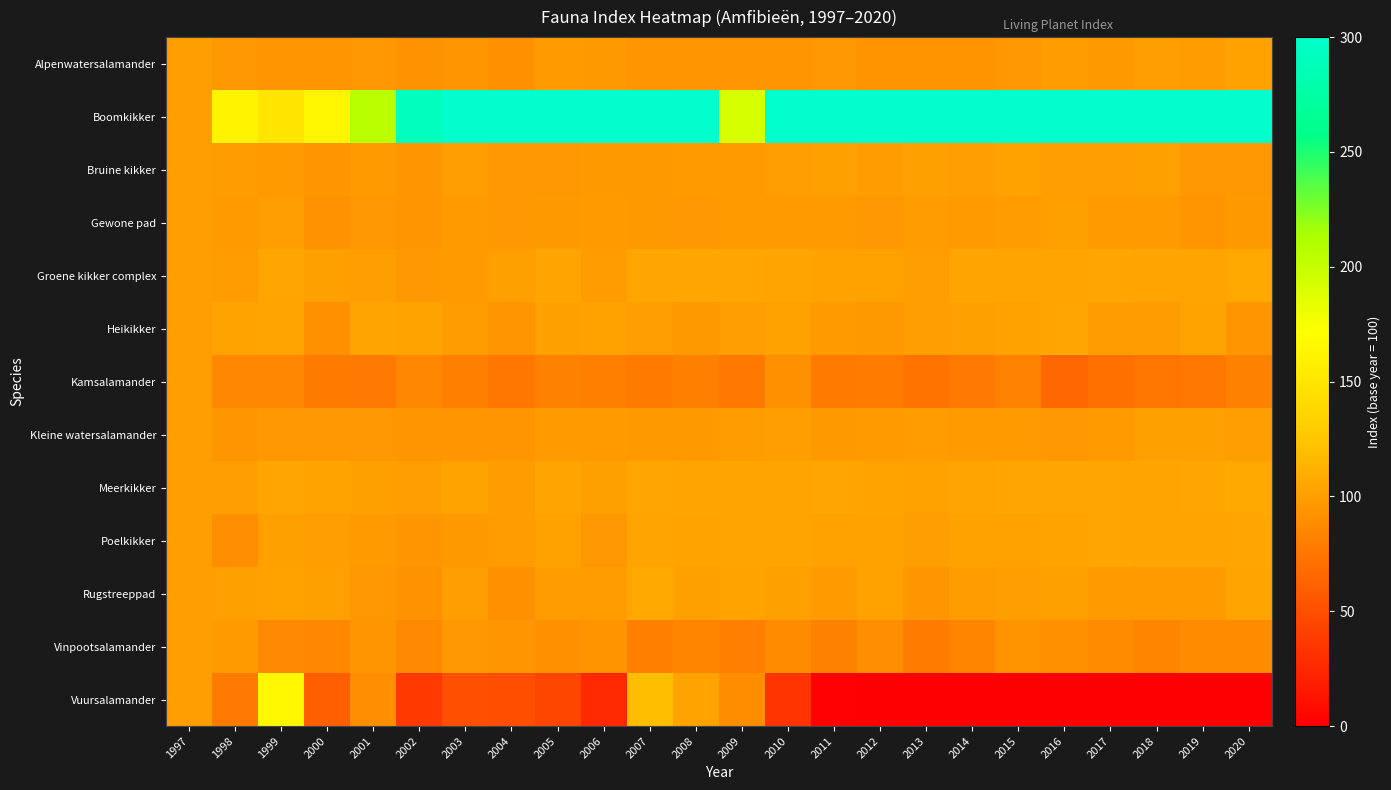

At which category does the chart reach its minimum across all series?

2020